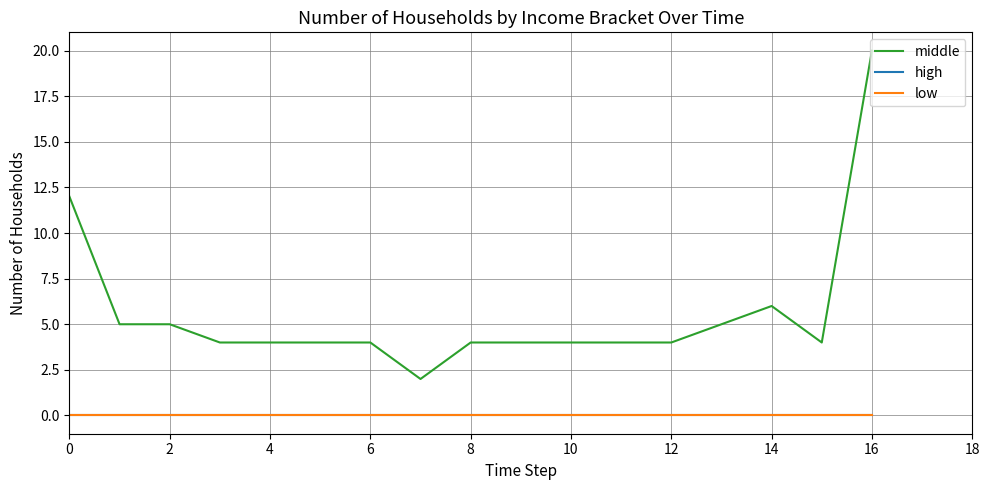

Is this an area chart (filled region under the line)?

No